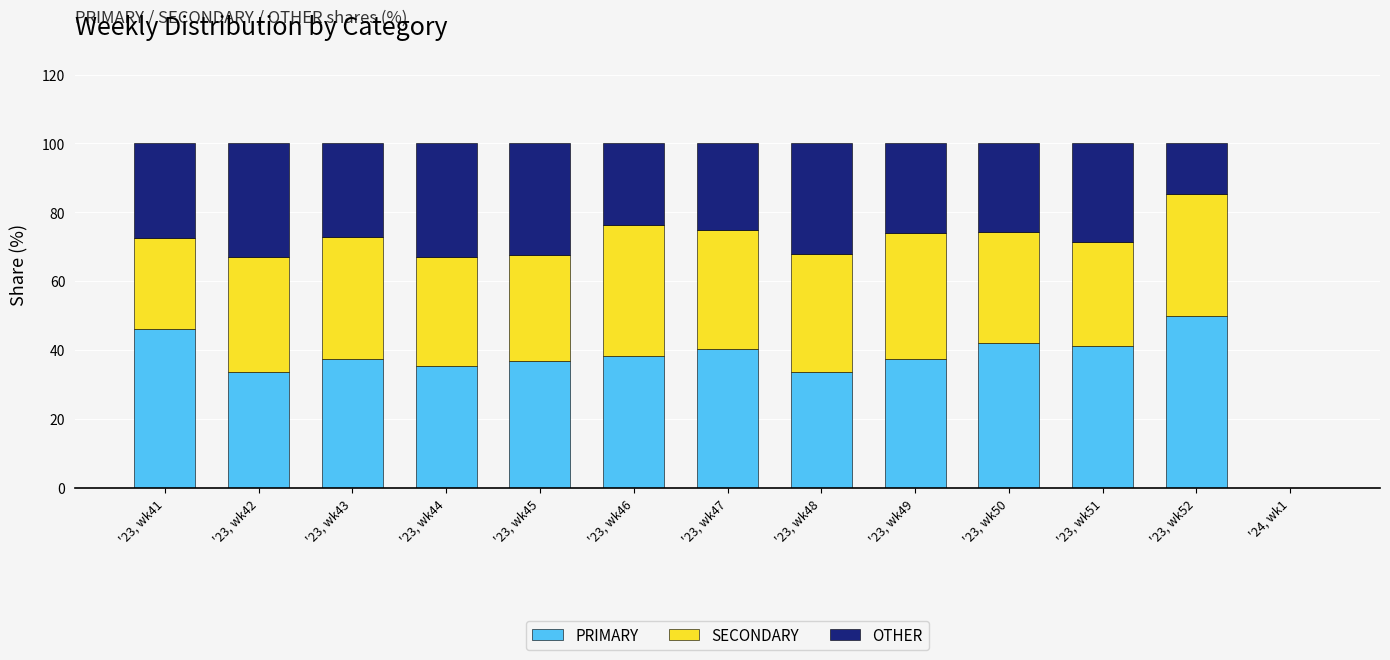

What is the sum of the PRIMARY values at '23, wk42 and '23, wk46?

71.7